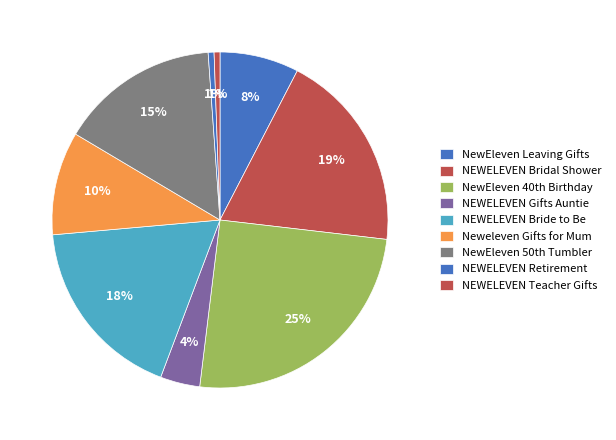

Which slice is the smallest?

NEWELEVEN Retirement Gifts